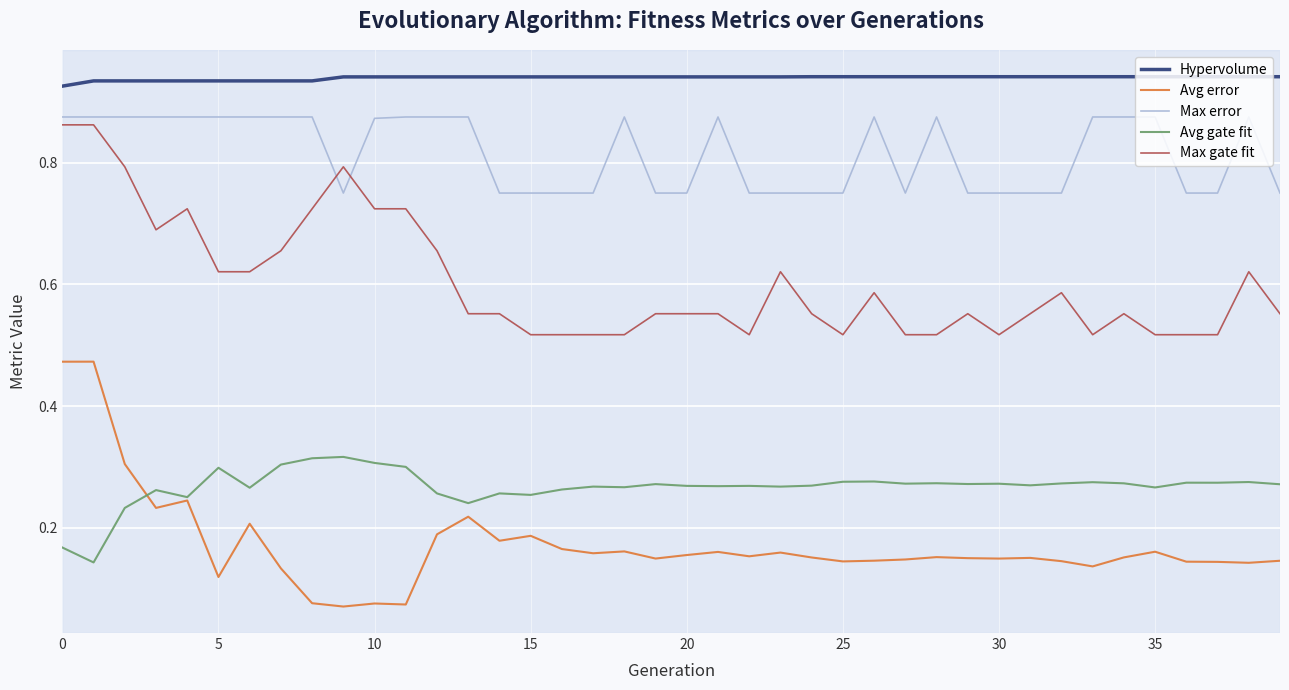

True or false: Max gate fit has more than 1 interior local peaks.

True